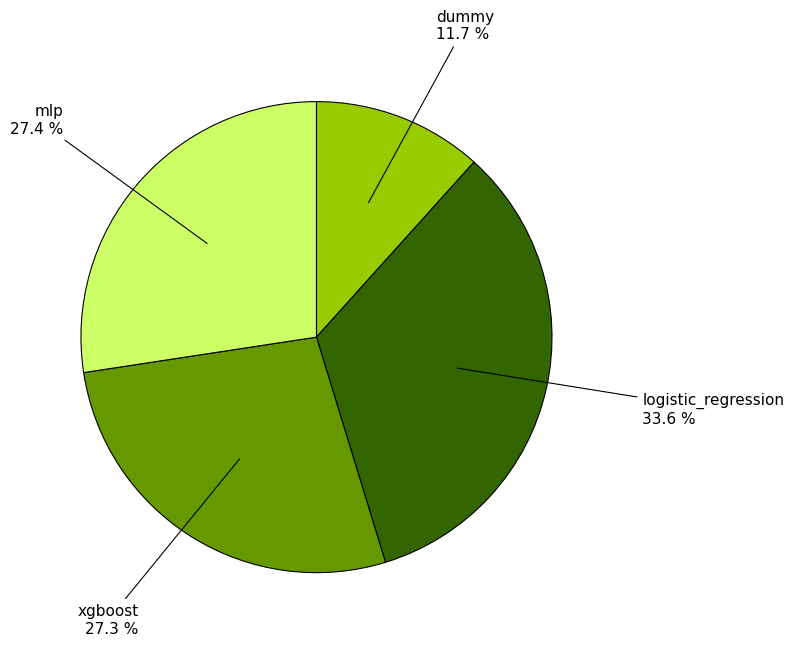

Is it true that dummy is 21% of the pie?

False